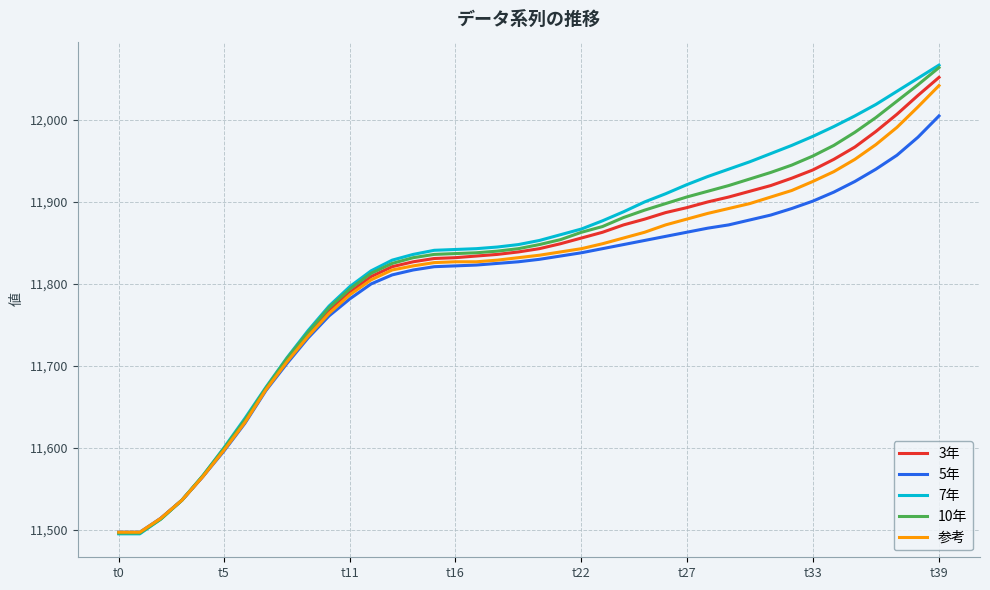

Which series has the widest spread of values?

7年